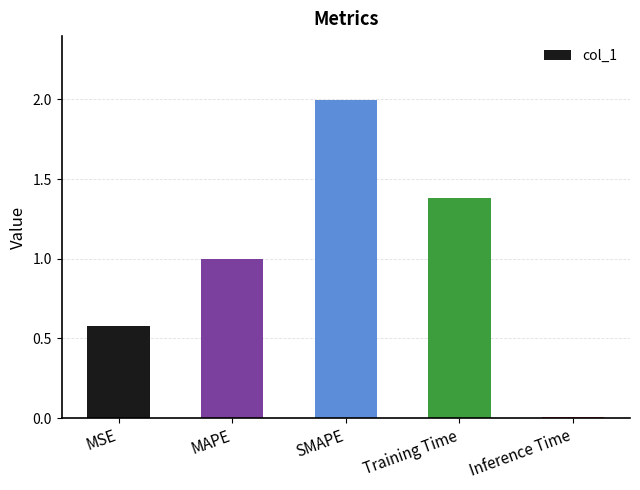

How many categories are shown in the chart?

5